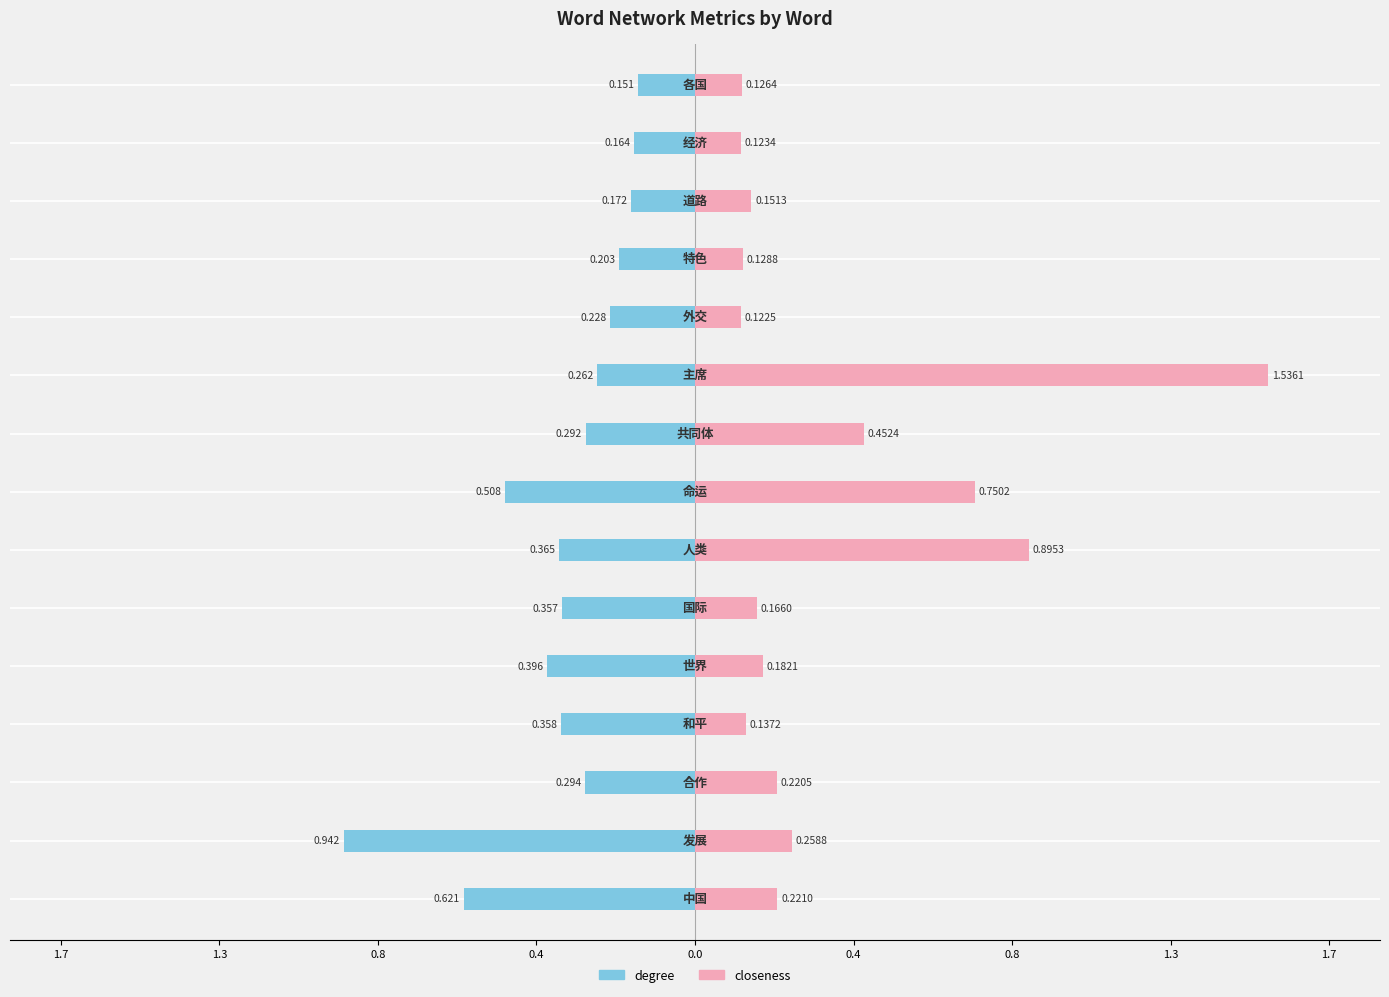

The degree series shows -0.3 at 0.8. True or false?

True